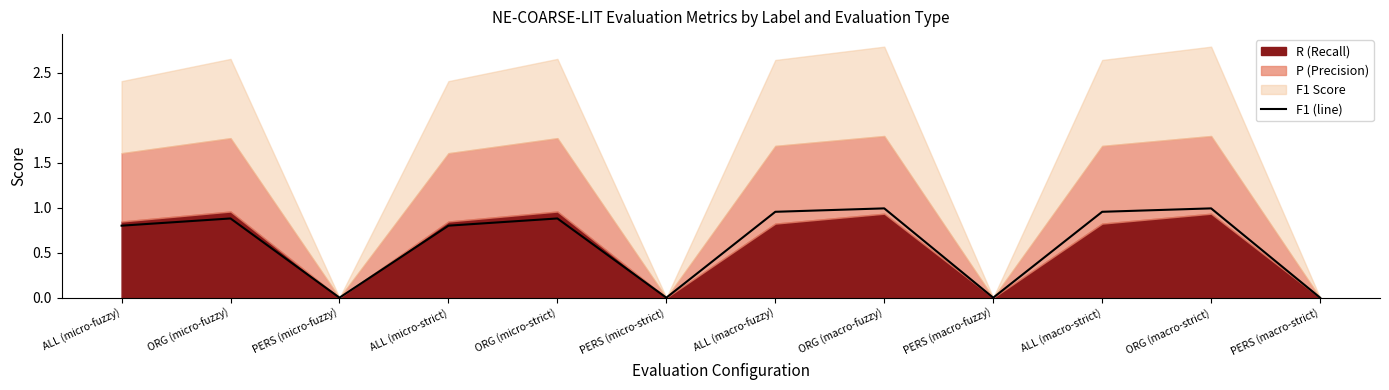

What is the change in value from ALL (micro-fuzzy) to PERS (macro-fuzzy)?

-0.8